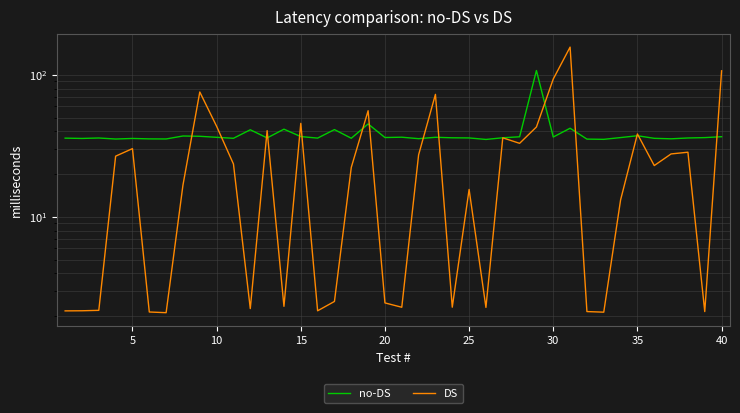

What are all the series names shown in the legend?

no-DS, DS